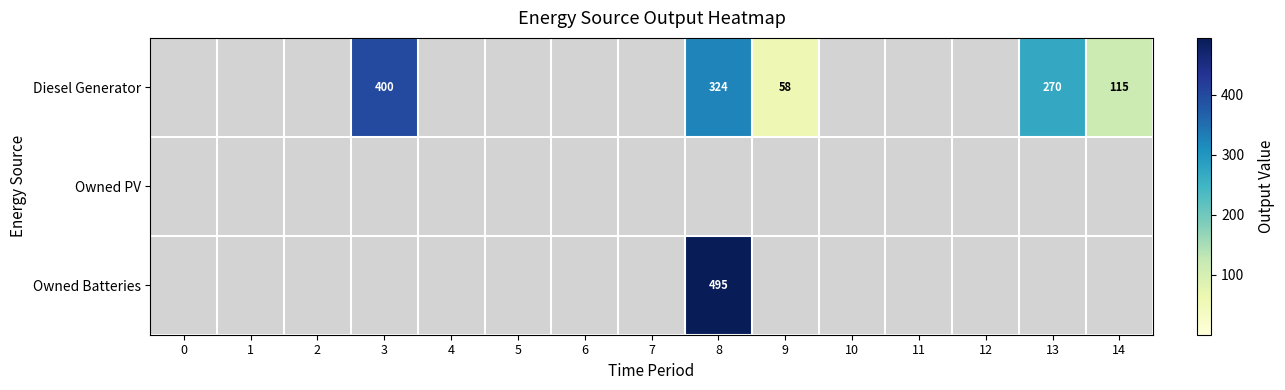

Rank the series by their maximum value, from highest to lowest.

Owned Batteries, Diesel Generator, Owned PV